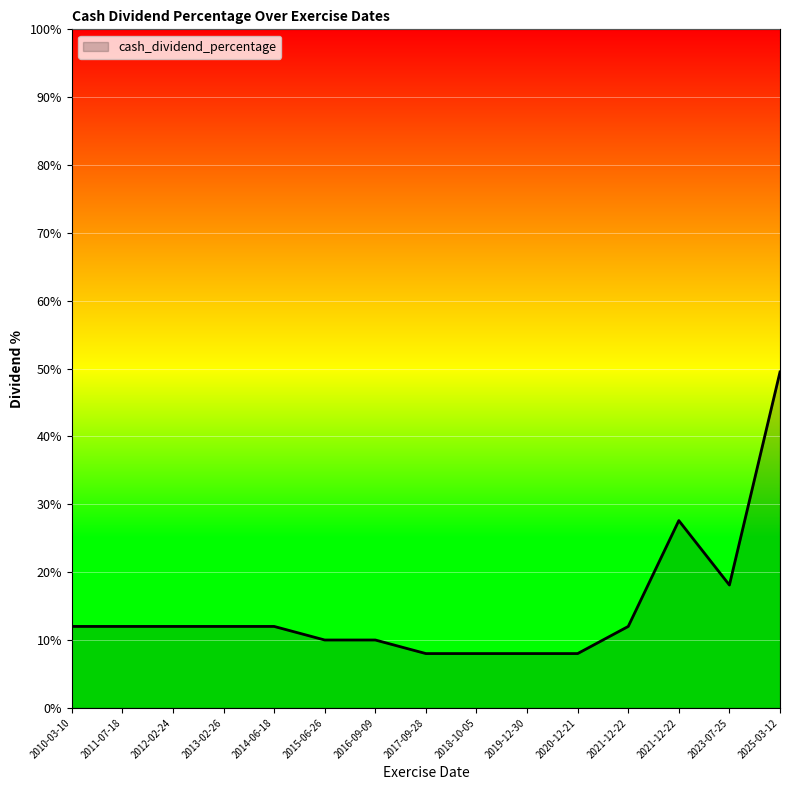

Reading left to right, list all the values displayed in this chart.

2010-03-10=0.1	2011-07-18=0.1	2012-02-24=0.1	2013-02-26=0.1	2014-06-18=0.1	2015-06-26=0.1	2016-09-09=0.1	2017-09-28=0.1	2018-10-05=0.1	2019-12-30=0.1	2020-12-21=0.1	2021-12-22=0.1	2021-12-22=0.3	2023-07-25=0.2	2025-03-12=0.5